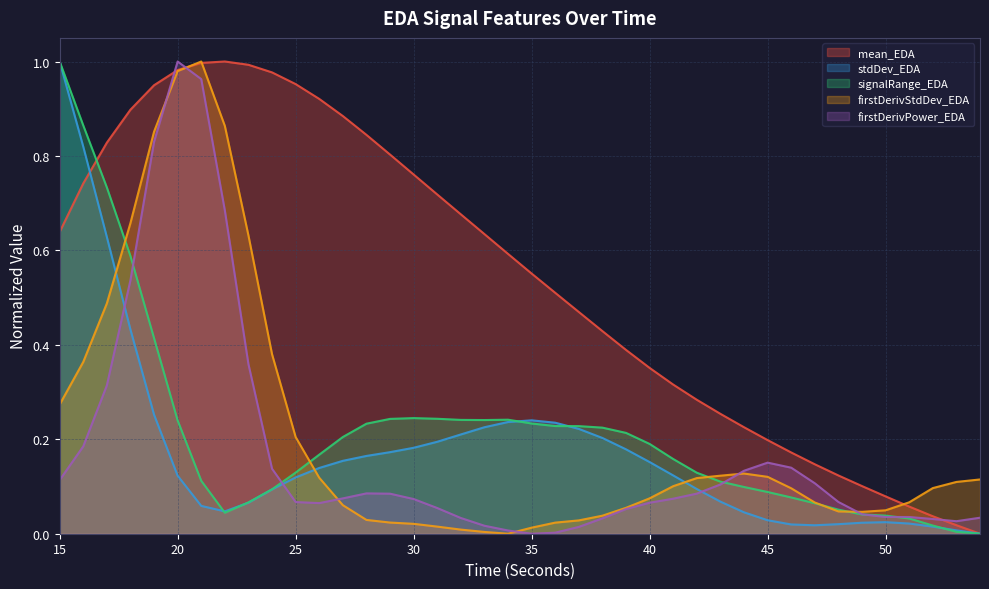

Reading left to right, extract all data points from this chart.

mean_EDA: 0.6	0.7	0.8	0.9	0.9	1.0	1.0	1.0	1.0	1.0	1.0	0.9	0.9	0.8	0.8	0.8	0.7	0.7	0.6	0.6	0.6	0.5	0.5	0.4	0.4	0.4	0.3	0.3	0.3	0.2	0.2	0.2	0.1	0.1	0.1	0.1	0.1	0.0	0.0	0.0
standardDeviation_EDA: 1.0	0.8	0.6	0.4	0.3	0.1	0.1	0.0	0.1	0.1	0.1	0.1	0.2	0.2	0.2	0.2	0.2	0.2	0.2	0.2	0.2	0.2	0.2	0.2	0.2	0.2	0.1	0.1	0.1	0.0	0.0	0.0	0.0	0.0	0.0	0.0	0.0	0.0	0.0	0.0
signalRange_EDA: 1.0	0.9	0.7	0.6	0.4	0.2	0.1	0.0	0.1	0.1	0.1	0.2	0.2	0.2	0.2	0.2	0.2	0.2	0.2	0.2	0.2	0.2	0.2	0.2	0.2	0.2	0.2	0.1	0.1	0.1	0.1	0.1	0.1	0.1	0.0	0.0	0.0	0.0	0.0	0.0
firstDerivativeStdDev_EDA: 0.3	0.4	0.5	0.7	0.9	1.0	1.0	0.9	0.6	0.4	0.2	0.1	0.1	0.0	0.0	0.0	0.0	0.0	0.0	0.0	0.0	0.0	0.0	0.0	0.1	0.1	0.1	0.1	0.1	0.1	0.1	0.1	0.1	0.0	0.0	0.0	0.1	0.1	0.1	0.1
firstDerivativePower_EDA: 0.1	0.2	0.3	0.5	0.8	1.0	1.0	0.7	0.4	0.1	0.1	0.1	0.1	0.1	0.1	0.1	0.1	0.0	0.0	0.0	0.0	0.0	0.0	0.0	0.1	0.1	0.1	0.1	0.1	0.1	0.2	0.1	0.1	0.1	0.0	0.0	0.0	0.0	0.0	0.0